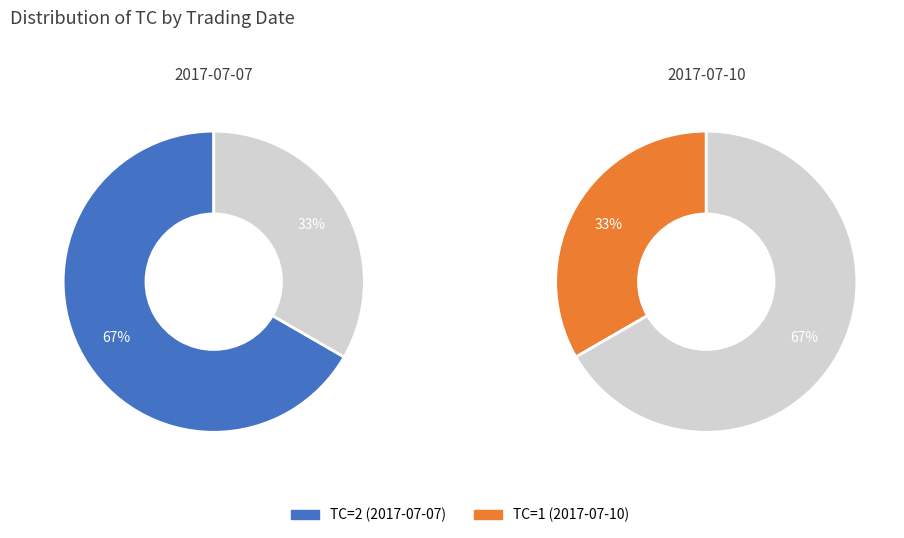

How many segments does this pie chart have?

2